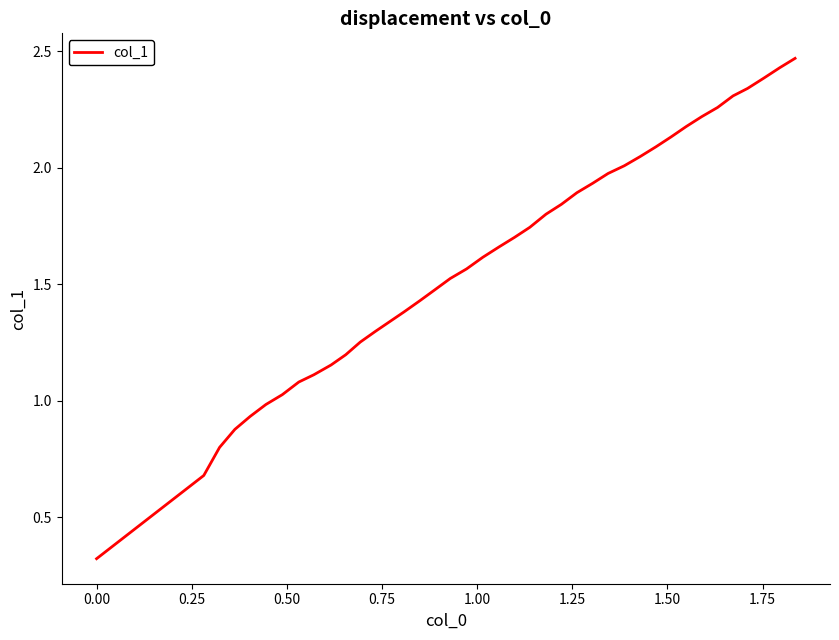

What is the smallest value displayed?

0.3